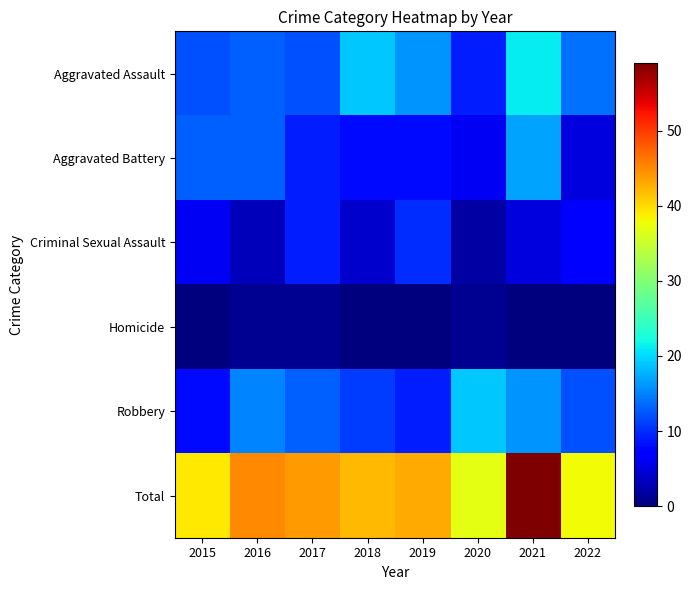

Reading left to right, extract all data points from this chart.

Aggravated Assault: 2015=12	2016=13	2017=12	2018=19	2019=16	2020=9	2021=21	2022=14
Aggravated Battery: 2015=13	2016=13	2017=9	2018=8	2019=8	2020=6	2021=17	2022=5
Criminal Sexual Assault: 2015=6	2016=3	2017=9	2018=4	2019=10	2020=2	2021=5	2022=7
Homicide: 2015=0	2016=1	2017=1	2018=0	2019=0	2020=1	2021=0	2022=0
Robbery: 2015=8	2016=15	2017=13	2018=11	2019=9	2020=19	2021=16	2022=12
Total: 2015=39	2016=45	2017=44	2018=42	2019=43	2020=37	2021=59	2022=38